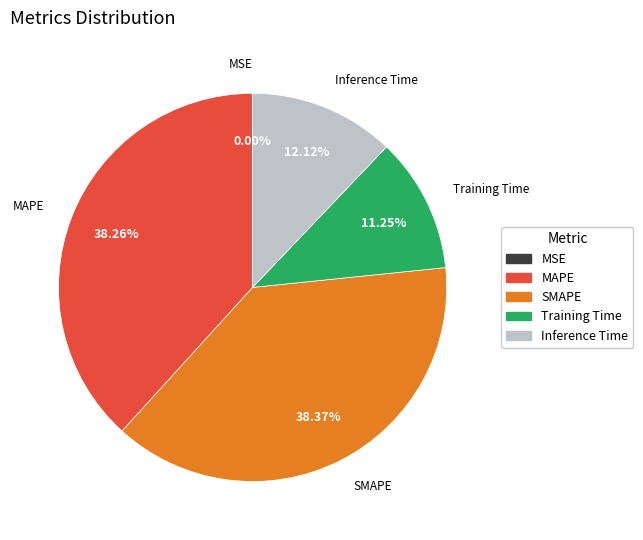

Is there a majority slice in this chart?

No